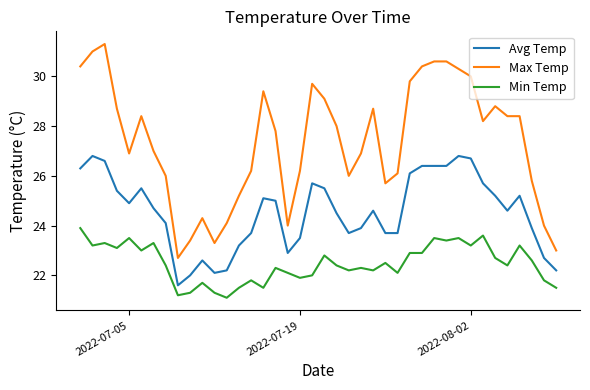

What is the minimum value shown in the chart?

21.1